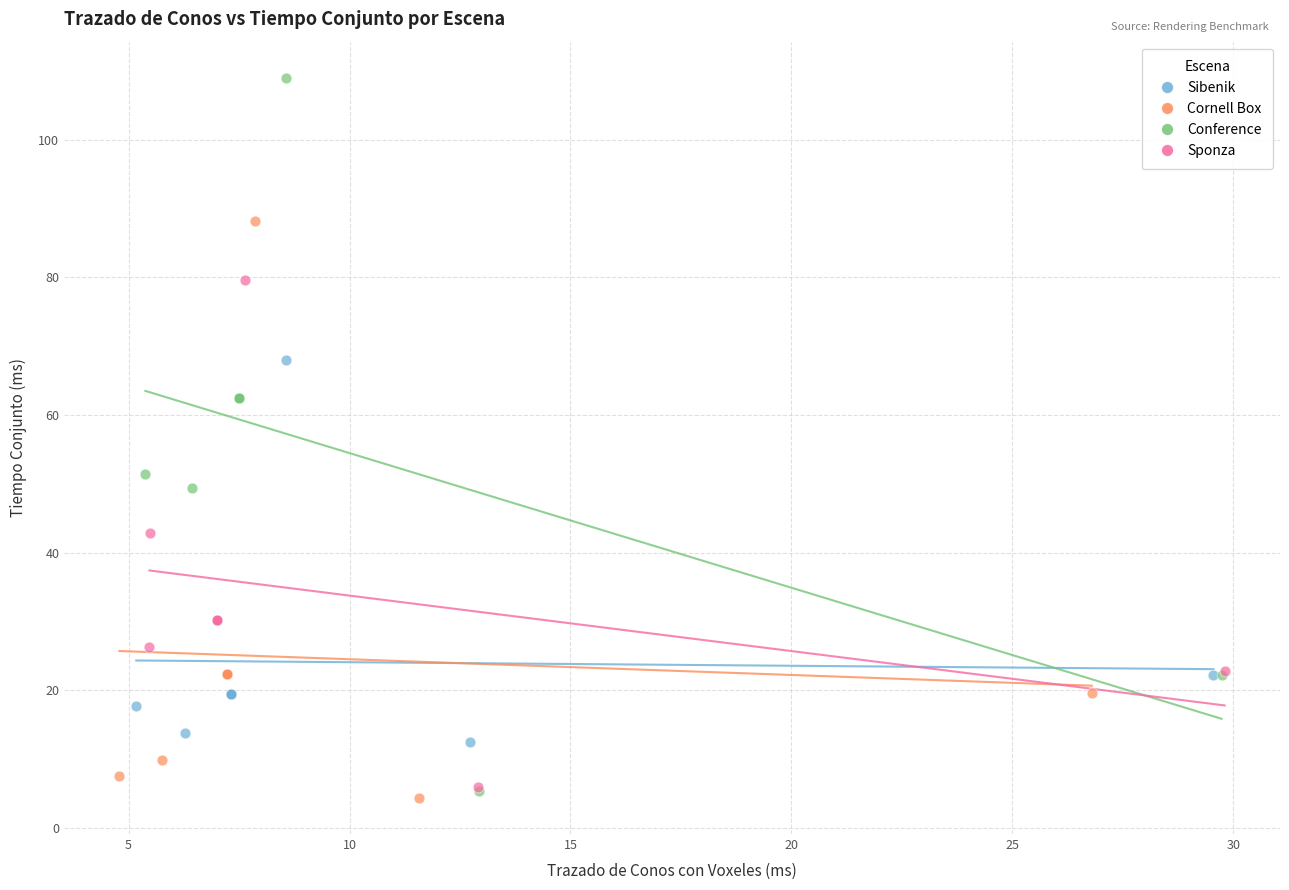

What are all the series names shown in the legend?

Sibenik, Cornell Box, Conference, Sponza